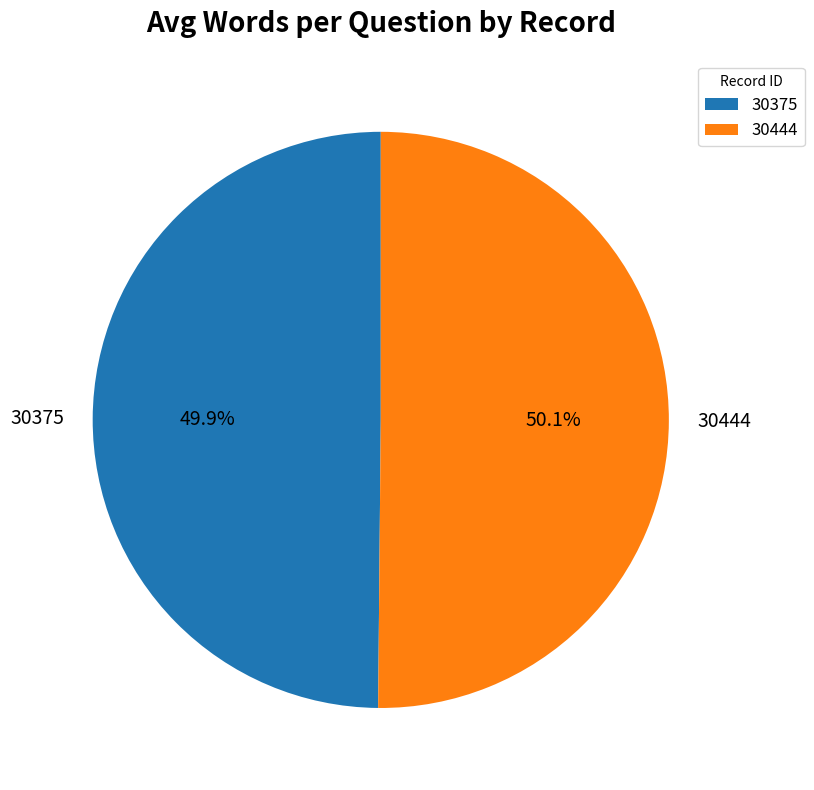

How many segments does this pie chart have?

2